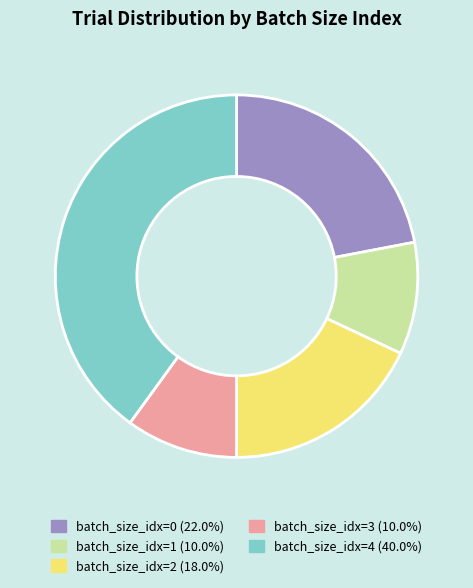

Does any single category account for the majority?

No